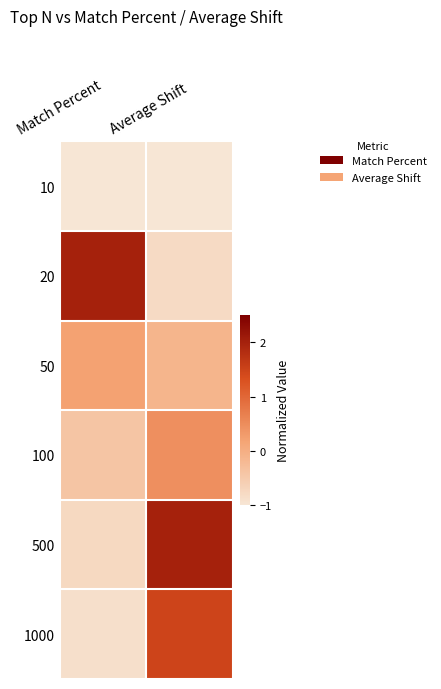

Reading left to right, what are all the values shown in this chart?

10: Match Percent=-1.0	Average Shift=-1.0
20: Match Percent=2.0	Average Shift=-0.8
50: Match Percent=0.2	Average Shift=-0.1
100: Match Percent=-0.4	Average Shift=0.5
500: Match Percent=-0.8	Average Shift=2.0
1000: Match Percent=-0.9	Average Shift=1.5